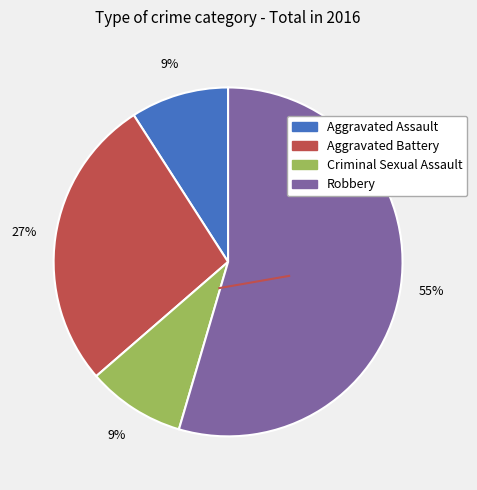

Which has a higher value, Robbery or Aggravated Battery?

Robbery